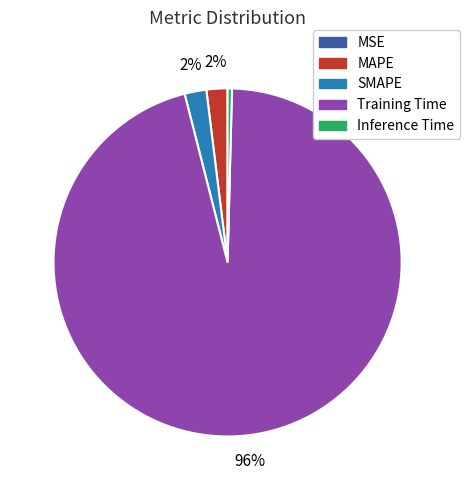

True or false: MAPE accounts for 2% of the total.

True